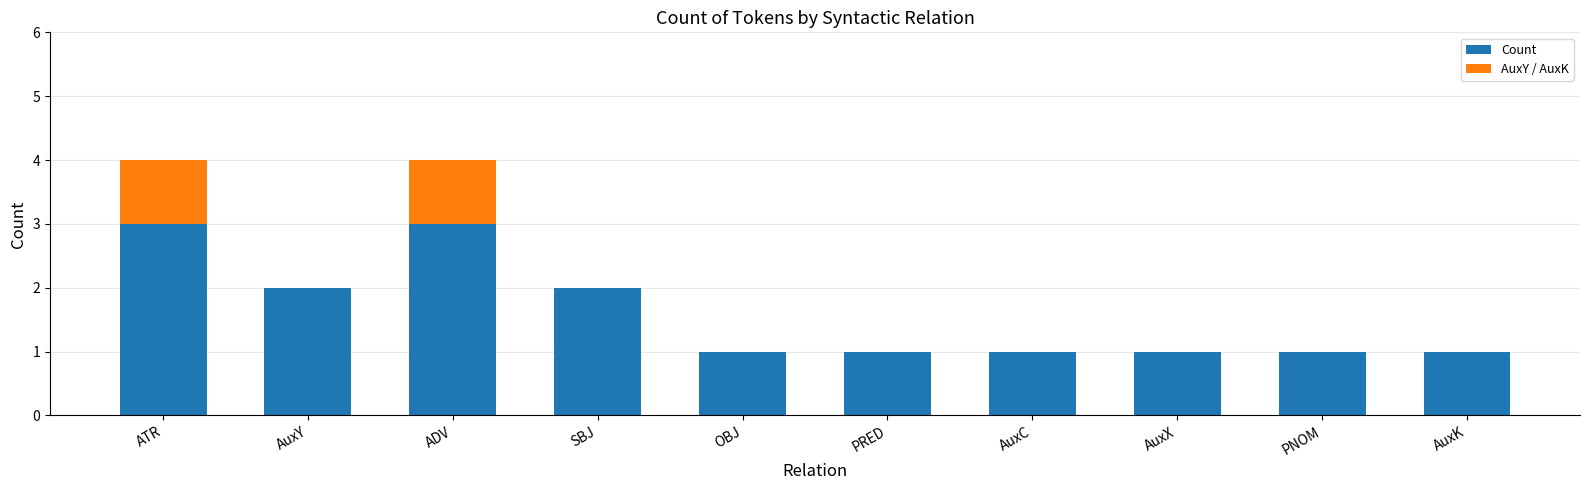

Read the Count value at SBJ.

2